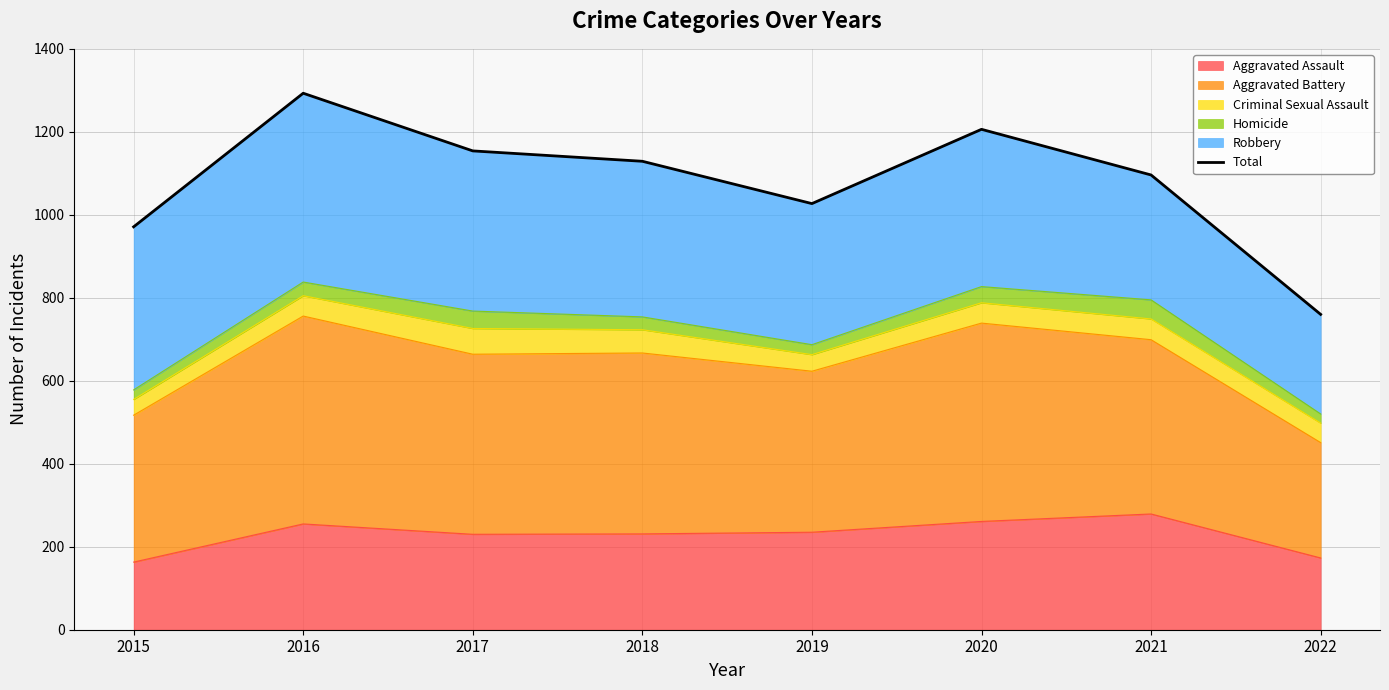

What is the average value?

1080